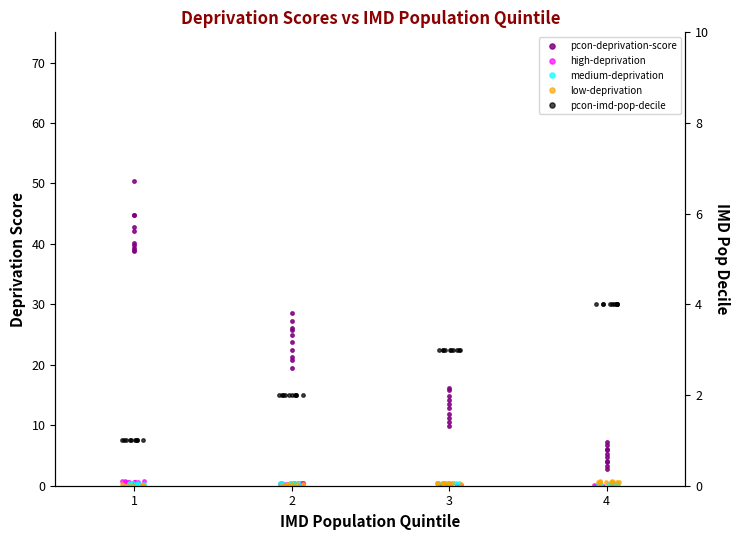

Which series has the largest total across all categories?

pcon-deprivation-score